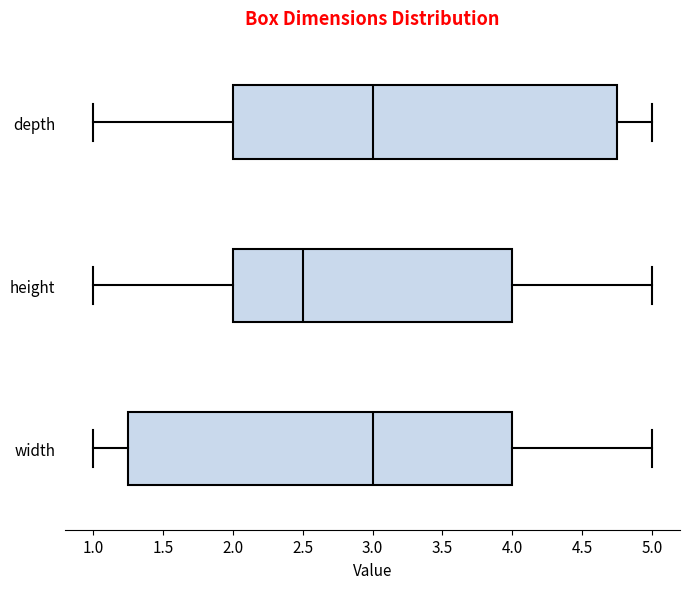

Reading bottom to top, read every box against the x-axis: the position of its median line, the range the box covers, and the ends of its whiskers. The values are not printed on the chart, so give them approximately, as read against the axis.

width: median 3.00, box 1.25 to 4.00, whiskers 1.00 to 5.00
height: median 2.50, box 2.00 to 4.00, whiskers 1.00 to 5.00
depth: median 3.00, box 2.00 to 4.75, whiskers 1.00 to 5.00